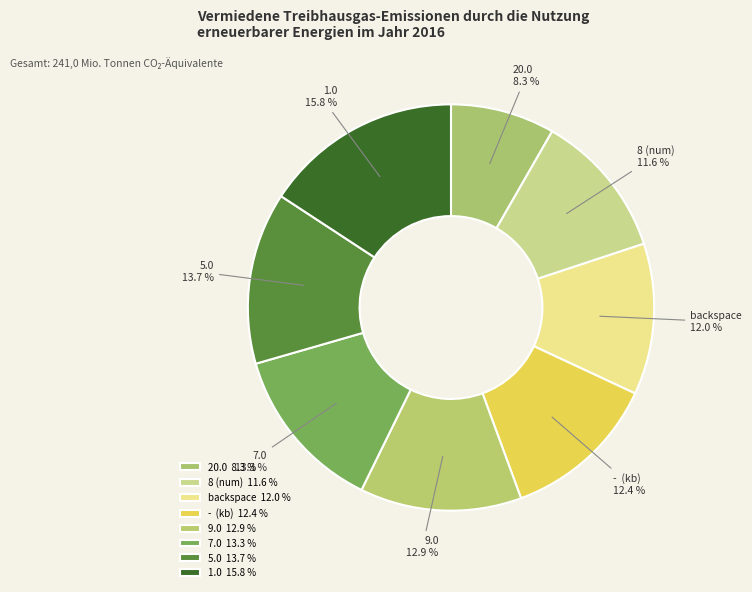

Between 20.0 and 5.0, which is larger?

5.0